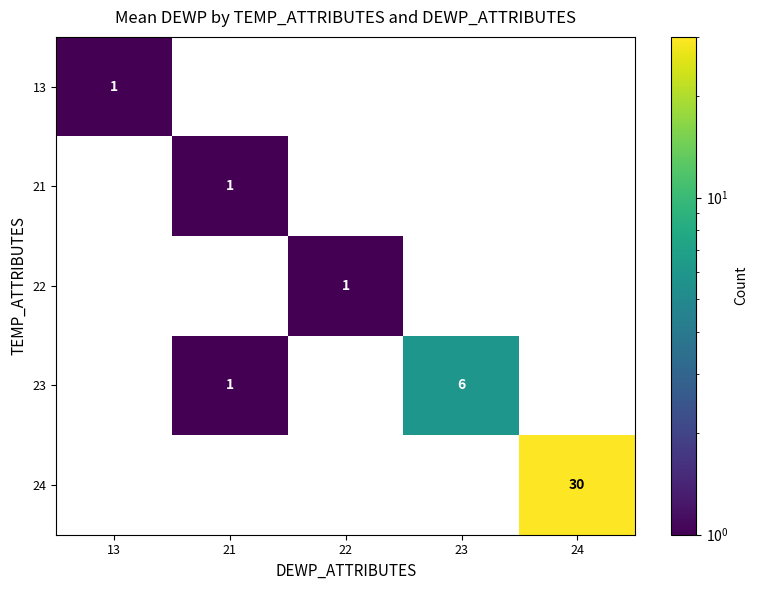

Is it true that 23 equals 3 at 23?

False